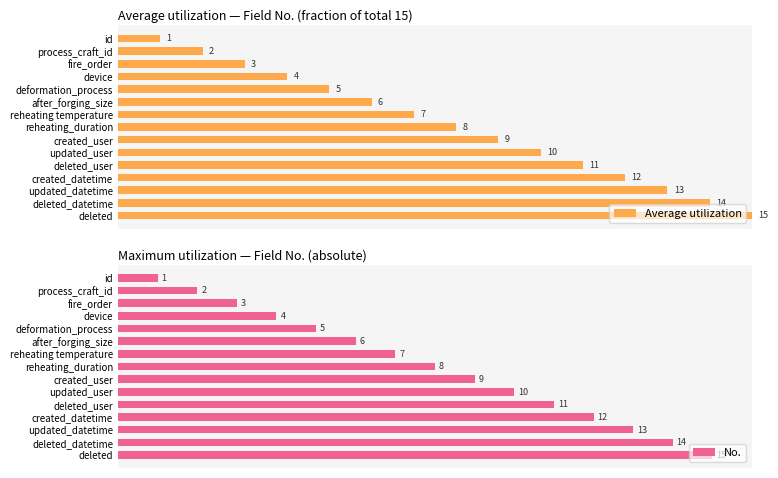

What is the value of the Average utilization bar at the 4th from the left?

0.3